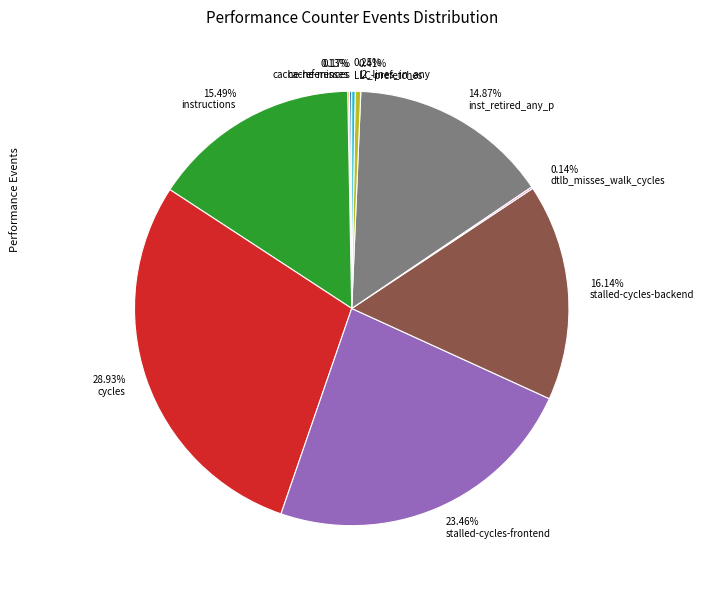

Combined, do inst_retired_any_p and l2_lines_in_any account for over 50%?

No